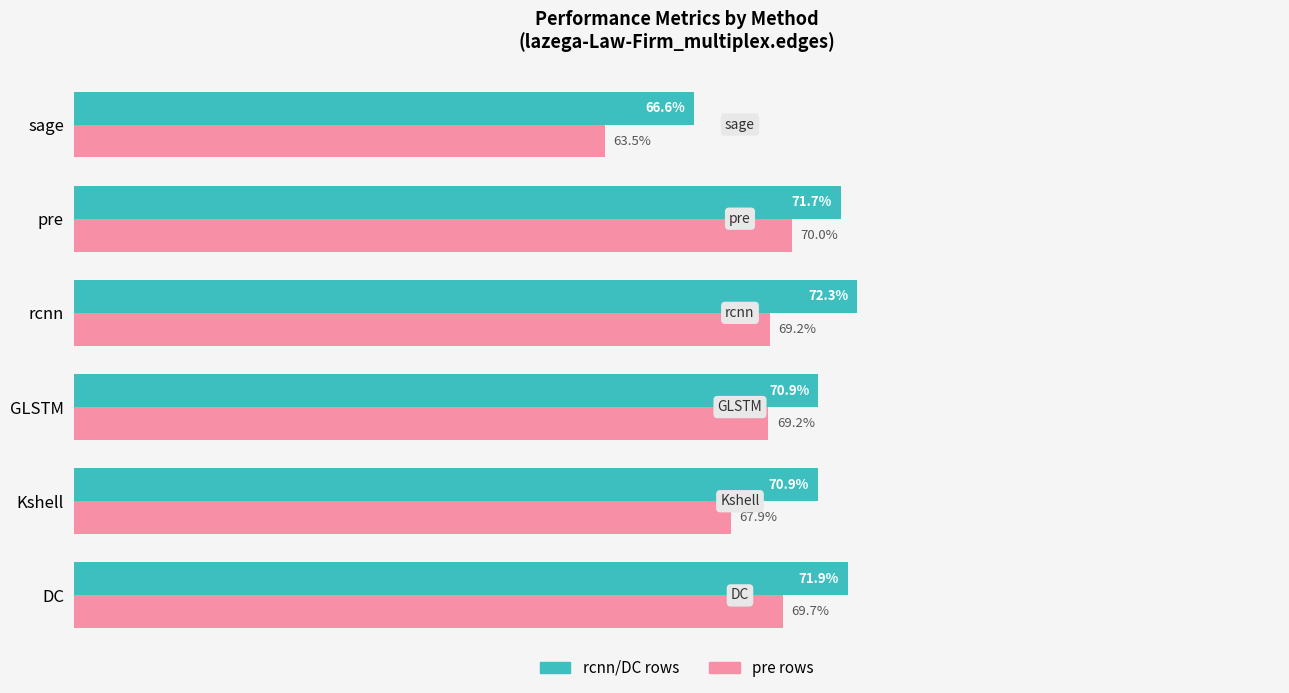

What are all the series names shown in the legend?

rcnn/DC rows, pre rows